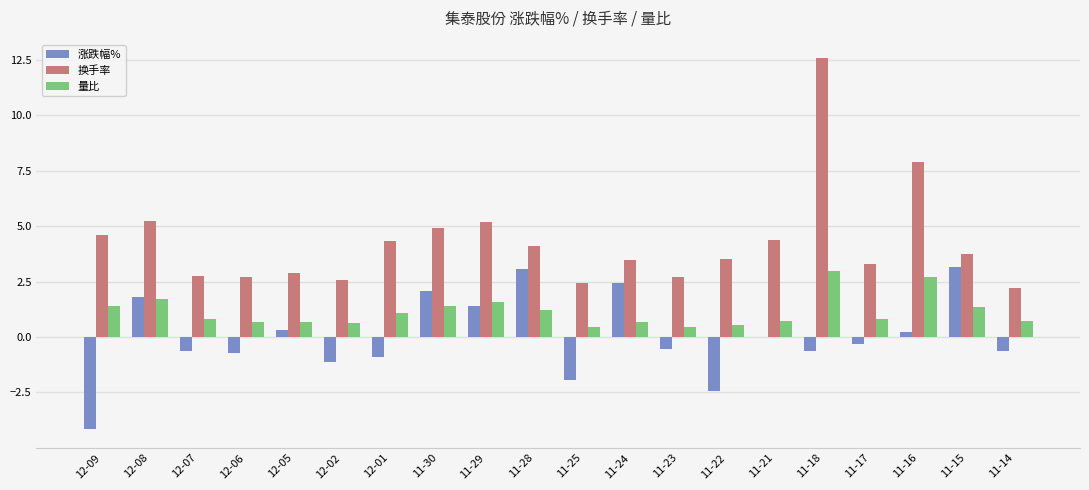

Which series has the widest spread of values?

换手率